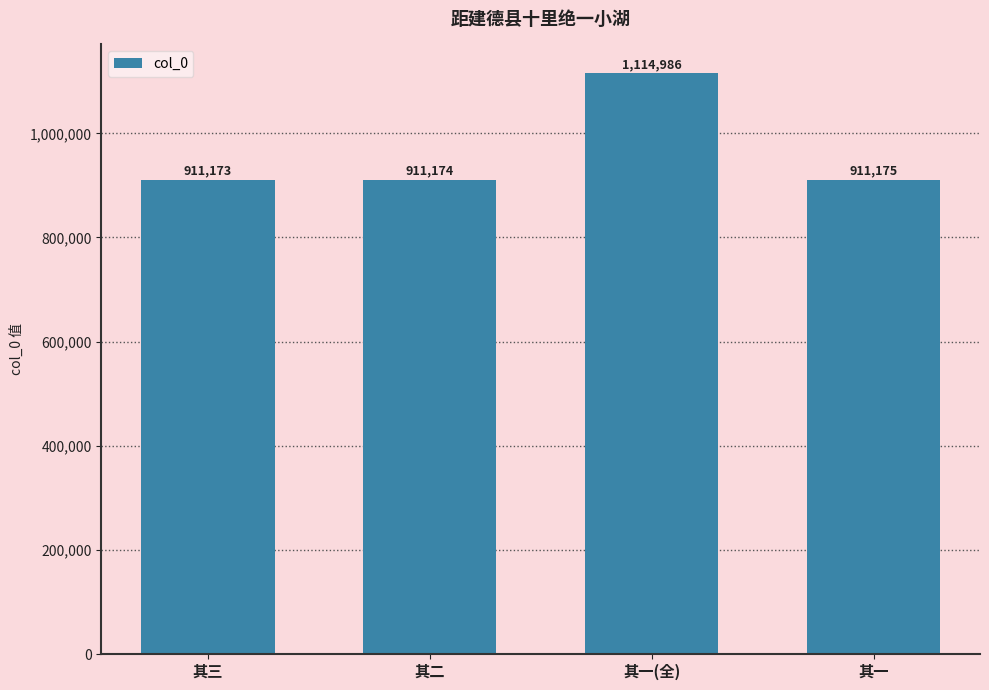

What is the sum of the values at 其一(全) and 其三?

2026159